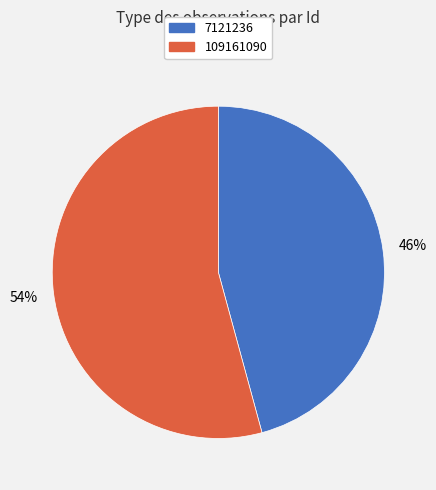

How many segments does this pie chart have?

2